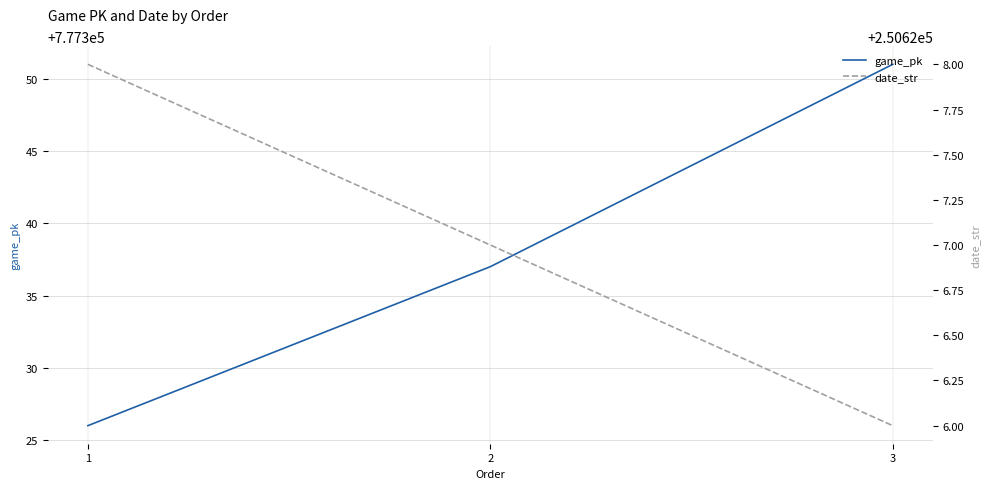

Where is date_str nearest to the value 250627?

2